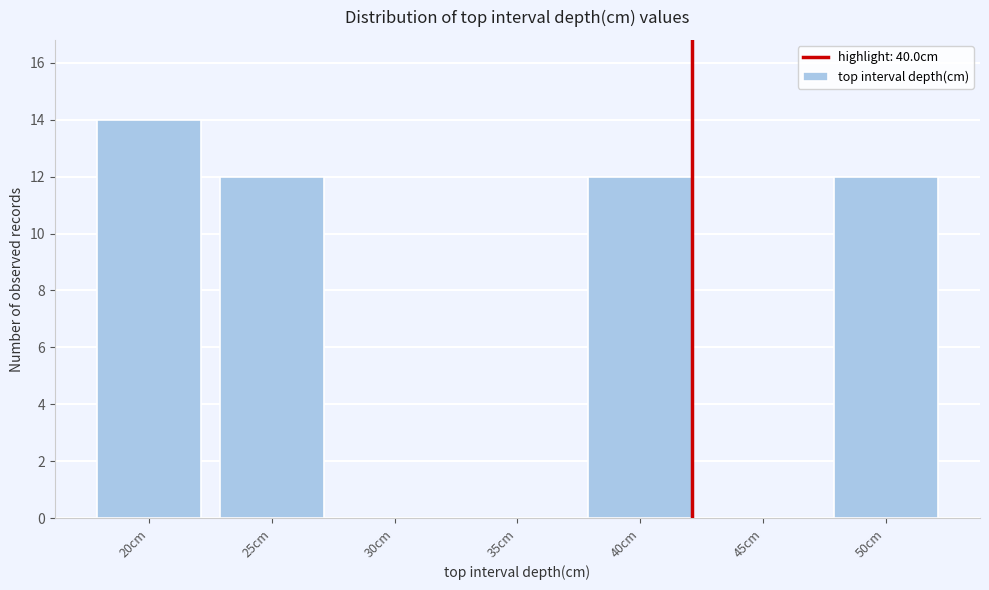

Reading left to right, transcribe all the data shown in this chart.

20cm=14	25cm=12	30cm=0	35cm=0	40cm=12	45cm=0	50cm=12